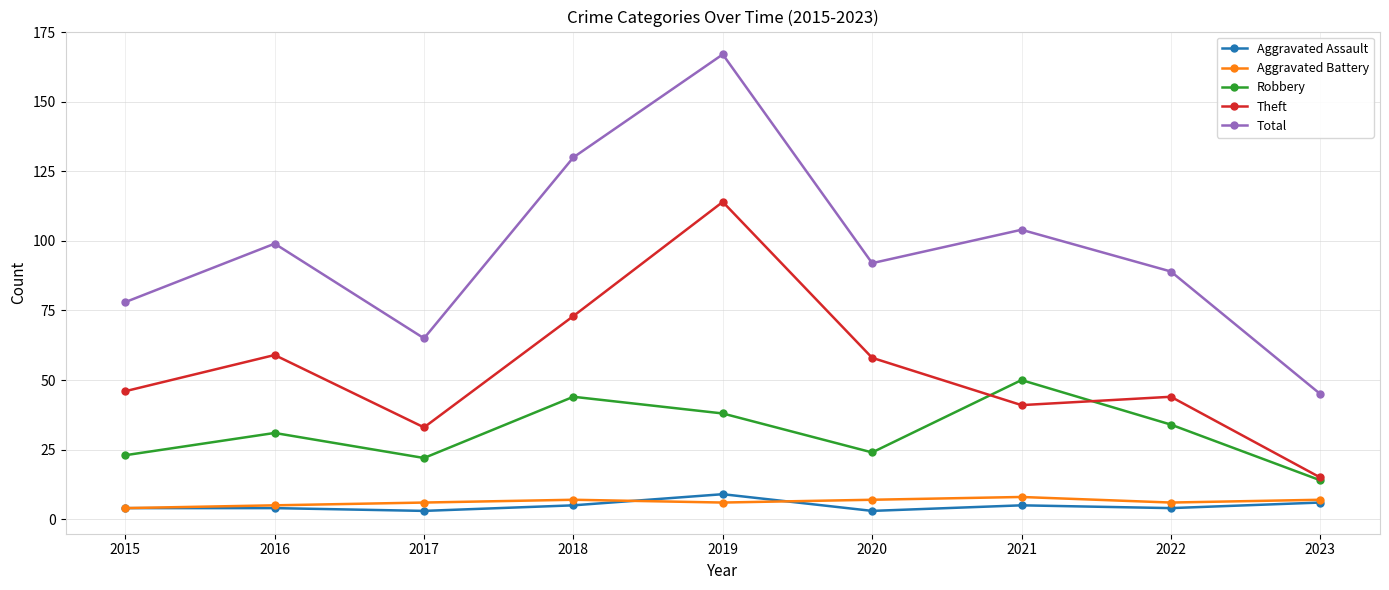

Read the Aggravated Battery value at 2021.

8